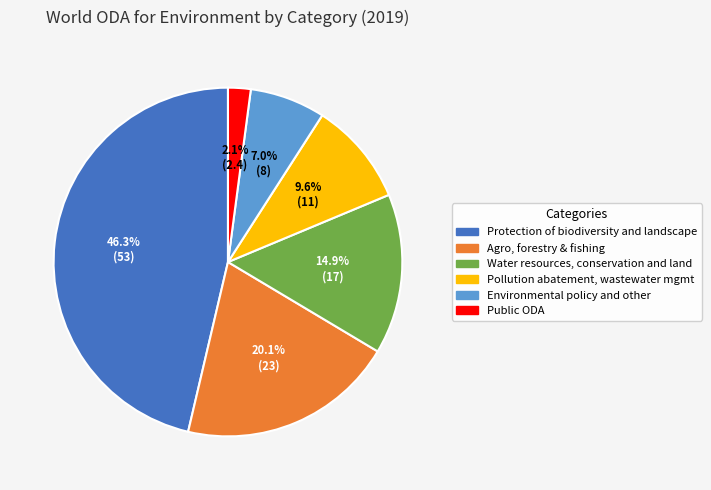

What percentage is the Protection of biodiversity and landscape slice, to the nearest percent?

46%